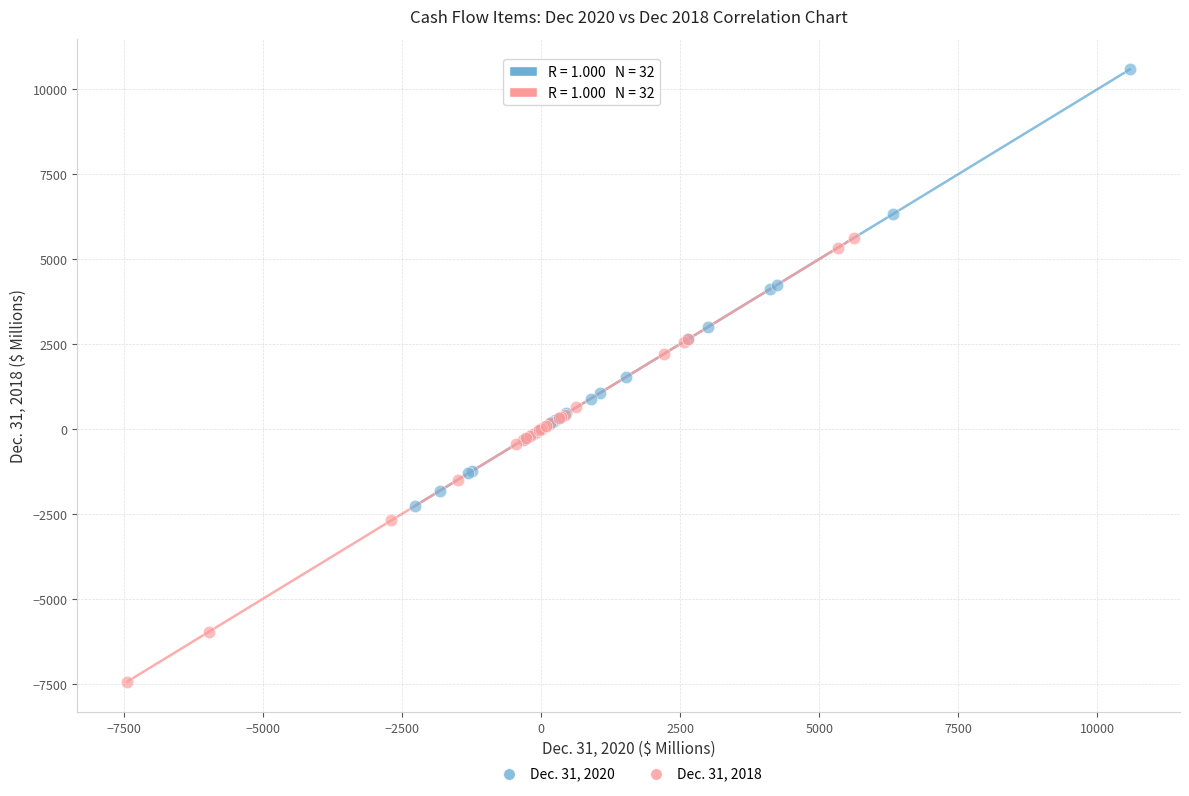

Which series contains the highest Y value?

Dec. 31, 2020